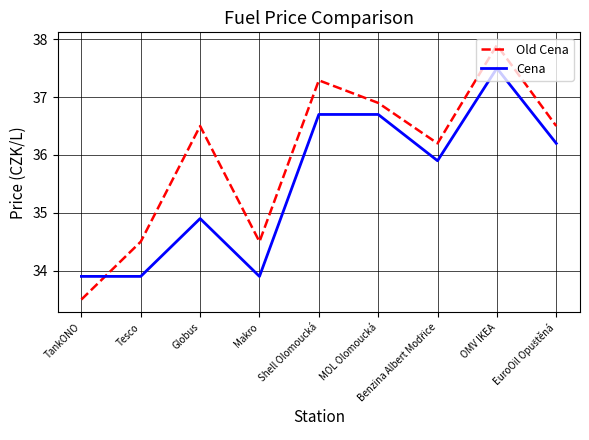

What is the minimum value shown in the chart?

33.5